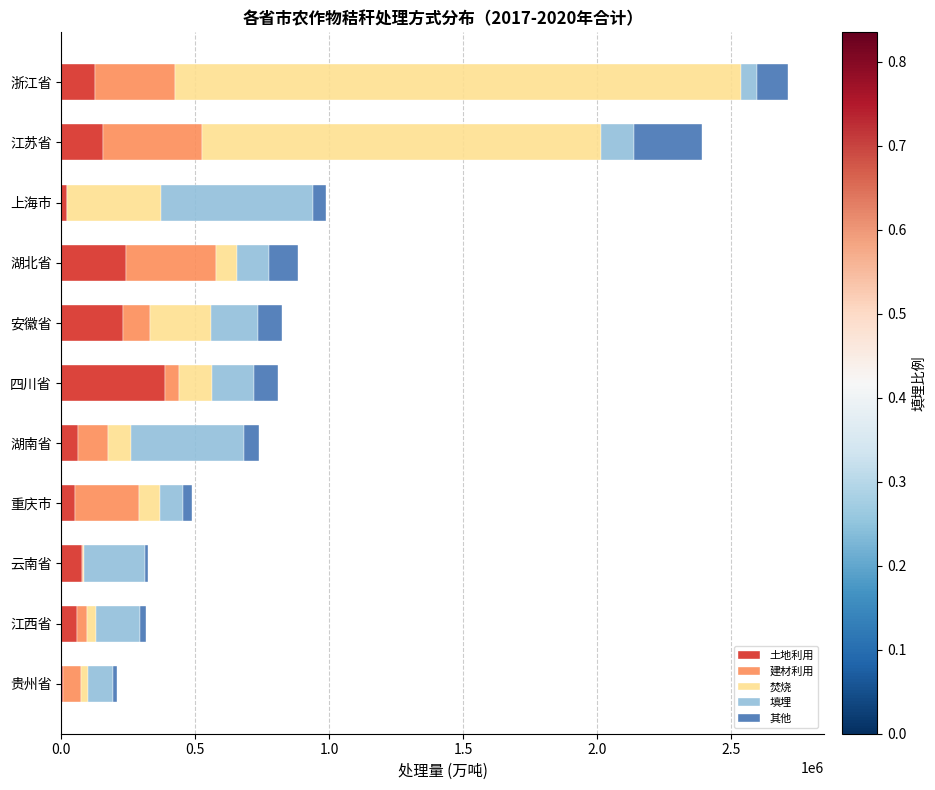

At which category is the sum across all series the highest?

浙江省